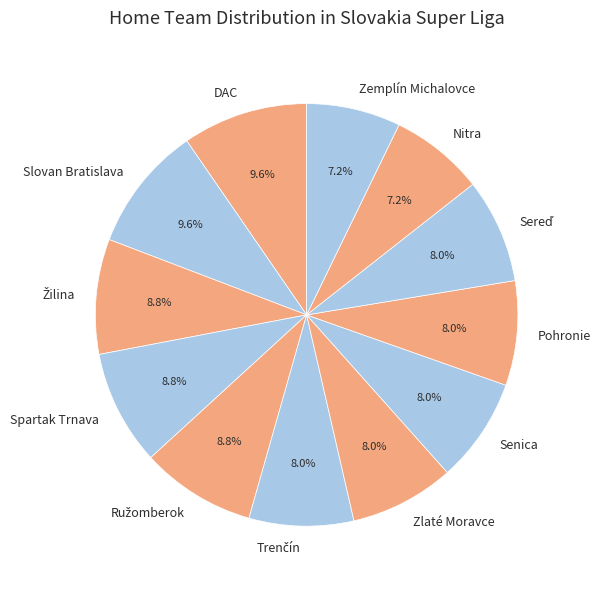

What portion of the pie excludes Nitra?

92.8%